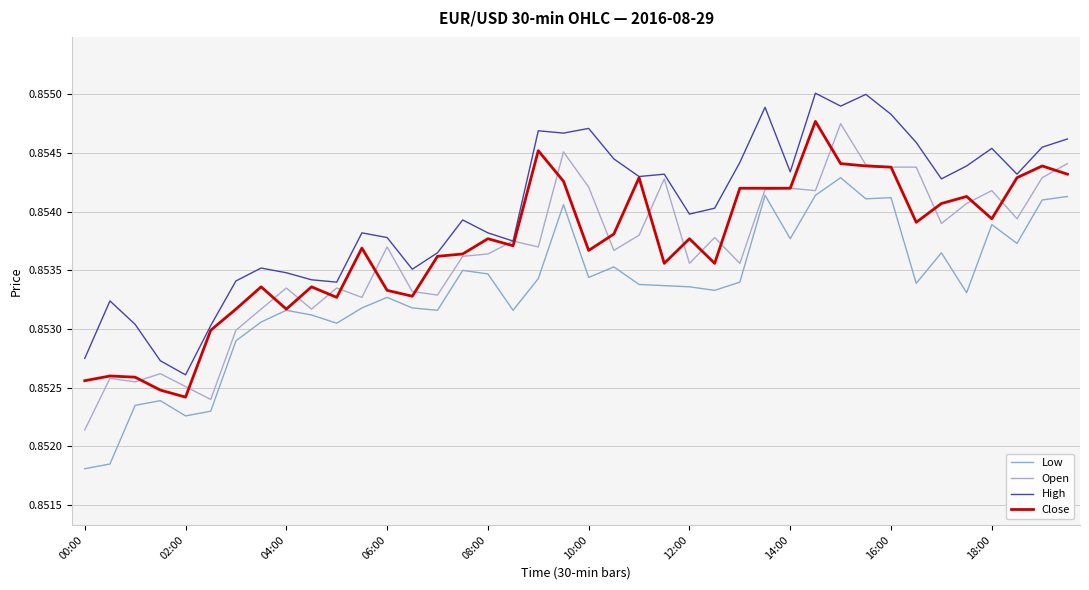

Reading left to right, extract all data points from this chart.

Low: 0.9	0.9	0.9	0.9	0.9	0.9	0.9	0.9	0.9	0.9	0.9	0.9	0.9	0.9	0.9	0.9	0.9	0.9	0.9	0.9	0.9	0.9	0.9	0.9	0.9	0.9	0.9	0.9	0.9	0.9	0.9	0.9	0.9	0.9	0.9	0.9	0.9	0.9	0.9	0.9
Open: 0.9	0.9	0.9	0.9	0.9	0.9	0.9	0.9	0.9	0.9	0.9	0.9	0.9	0.9	0.9	0.9	0.9	0.9	0.9	0.9	0.9	0.9	0.9	0.9	0.9	0.9	0.9	0.9	0.9	0.9	0.9	0.9	0.9	0.9	0.9	0.9	0.9	0.9	0.9	0.9
High: 0.9	0.9	0.9	0.9	0.9	0.9	0.9	0.9	0.9	0.9	0.9	0.9	0.9	0.9	0.9	0.9	0.9	0.9	0.9	0.9	0.9	0.9	0.9	0.9	0.9	0.9	0.9	0.9	0.9	0.9	0.9	0.9	0.9	0.9	0.9	0.9	0.9	0.9	0.9	0.9
Close: 0.9	0.9	0.9	0.9	0.9	0.9	0.9	0.9	0.9	0.9	0.9	0.9	0.9	0.9	0.9	0.9	0.9	0.9	0.9	0.9	0.9	0.9	0.9	0.9	0.9	0.9	0.9	0.9	0.9	0.9	0.9	0.9	0.9	0.9	0.9	0.9	0.9	0.9	0.9	0.9